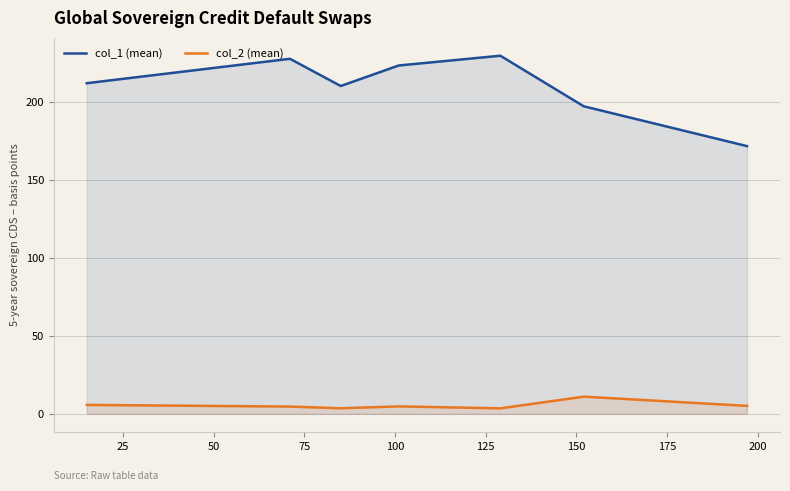

Which series has the largest range (max minus min)?

col_1 (mean)